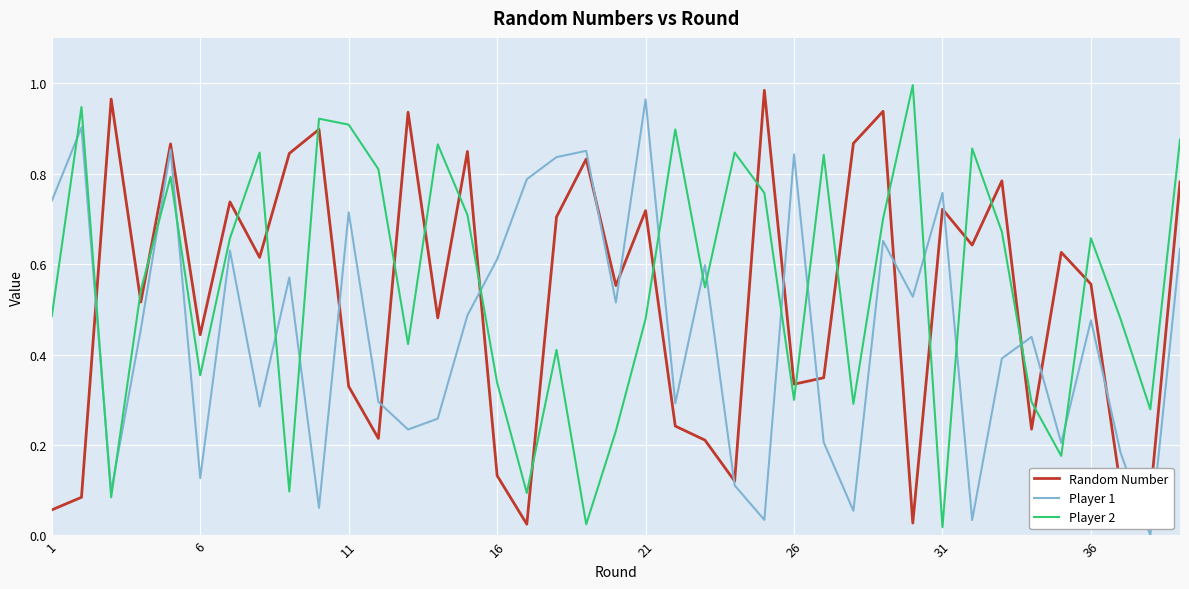

After their last crossing, which series has the higher values: Player 2 or Player 1?

Player 2